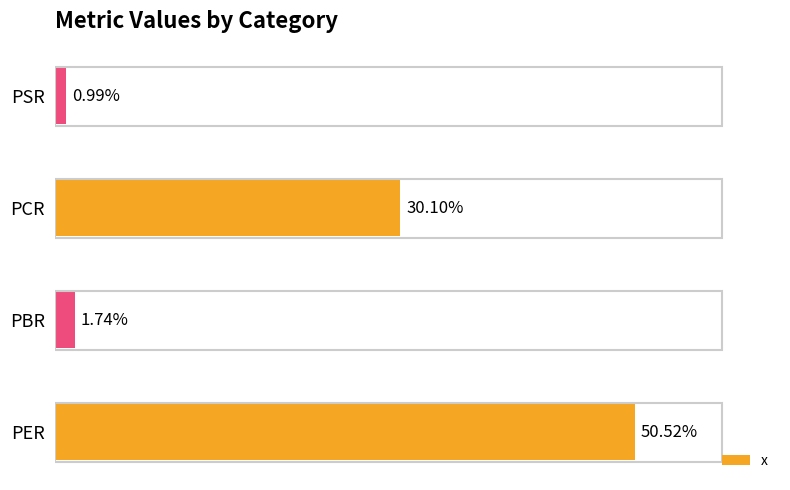

Rank the categories by value from lowest to highest.

PSR, PBR, PCR, PER